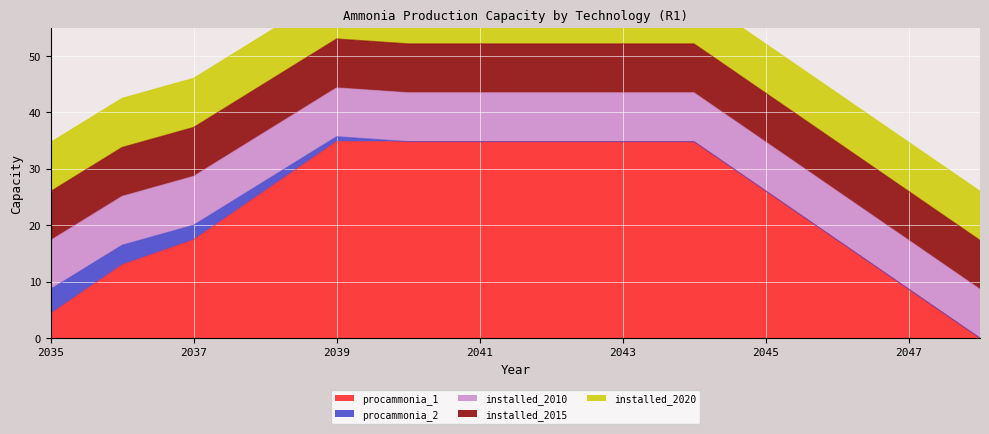

What is the difference between the maximum and second lowest values in the procammonia_2 series?

4.3